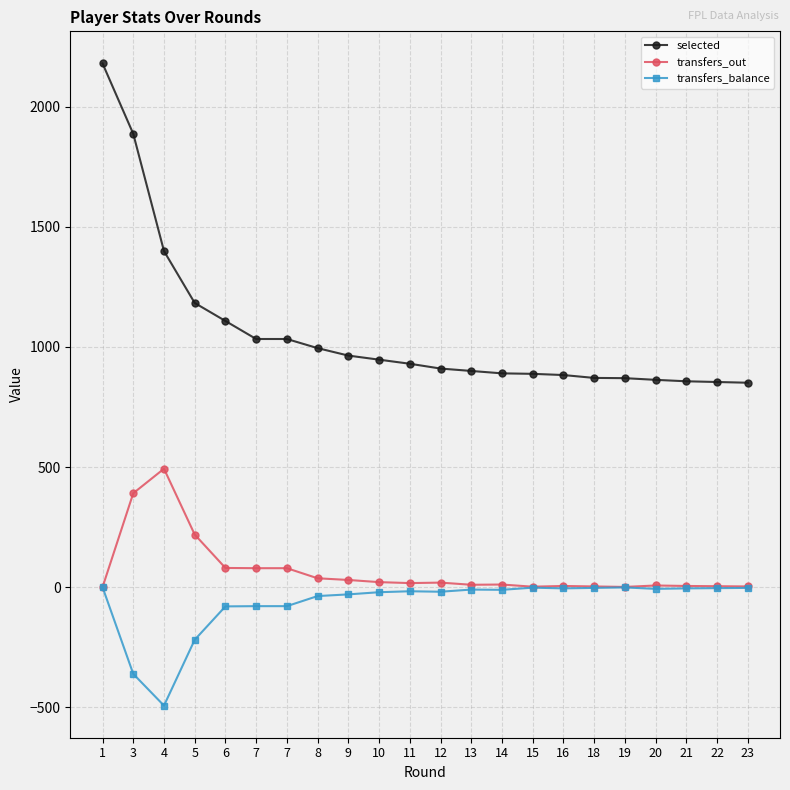

Rank the series at 12 from highest to lowest value.

selected, transfers_out, transfers_balance